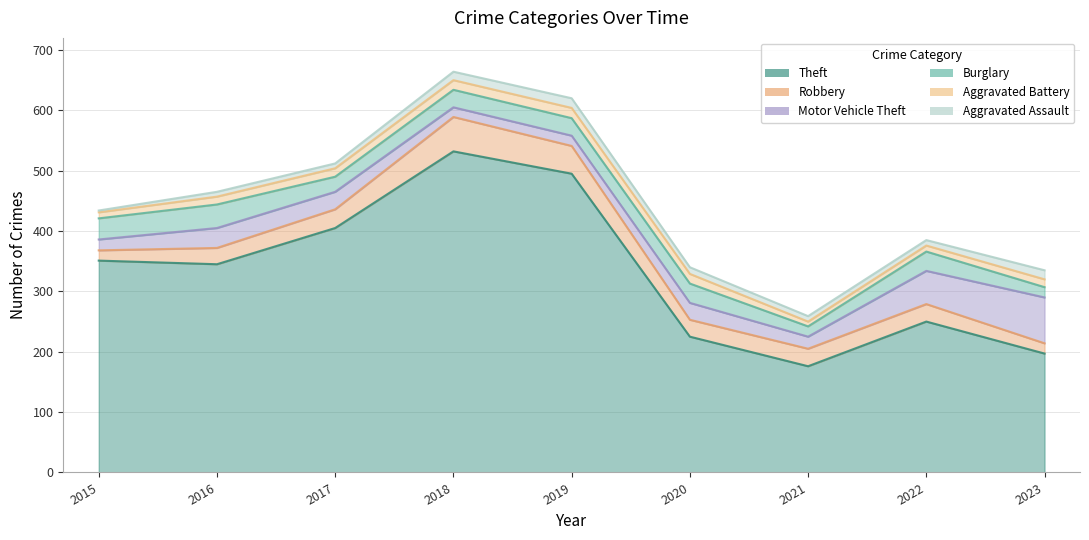

Where does the Motor Vehicle Theft series first go above 28?

2016